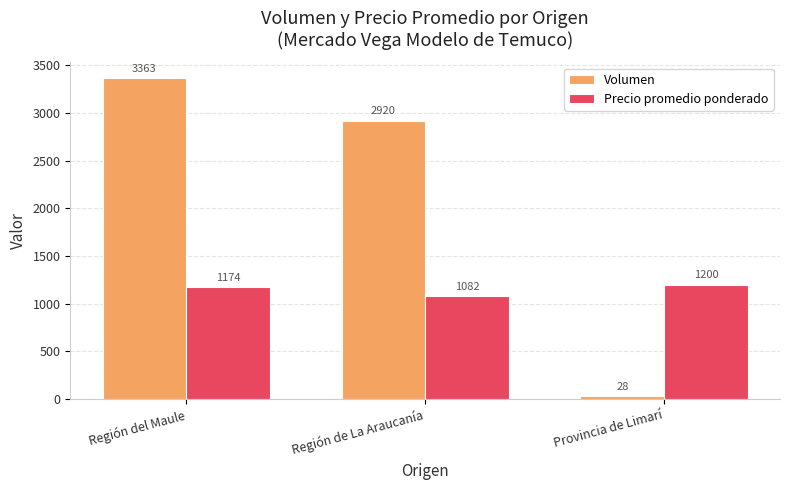

How many groups of bars are there?

3